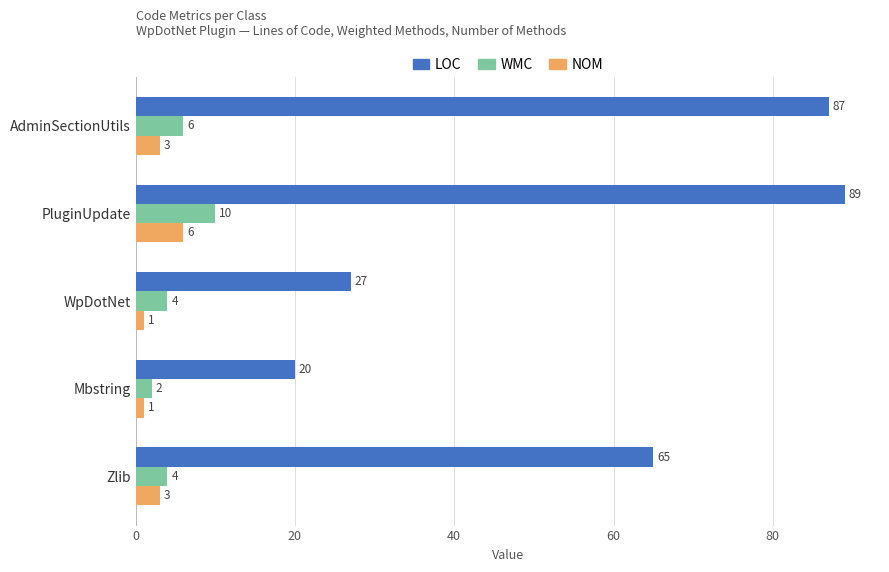

What is the average value of the LOC series?

58